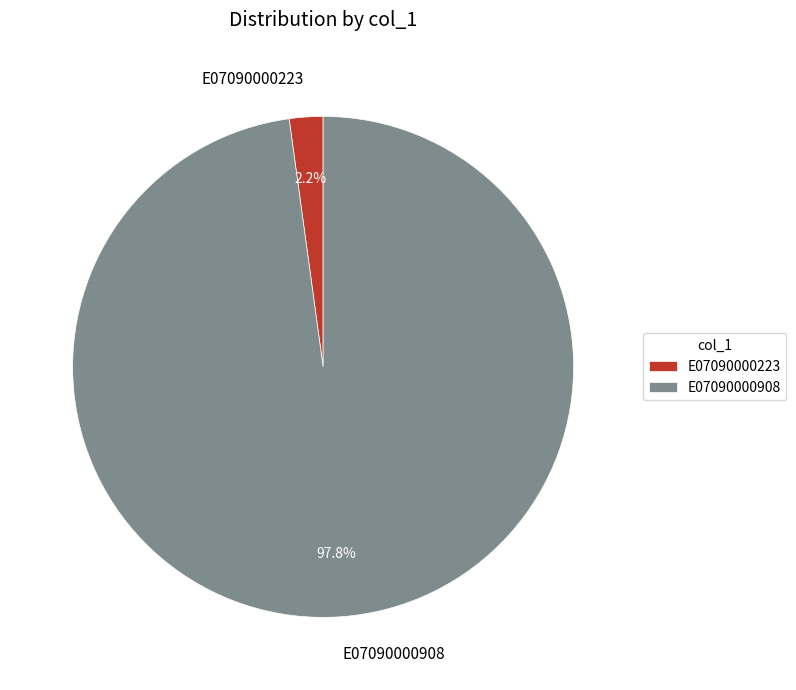

Does any single category account for the majority?

Yes